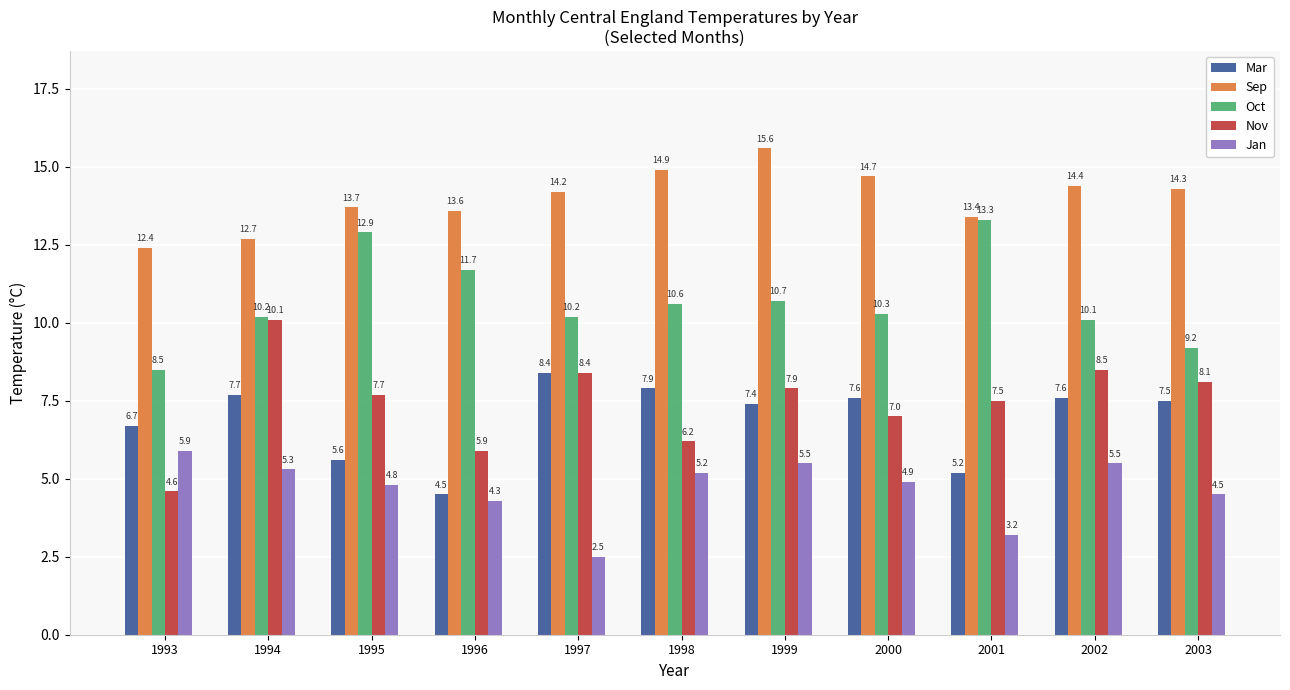

What is the minimum value shown in the chart?

2.5